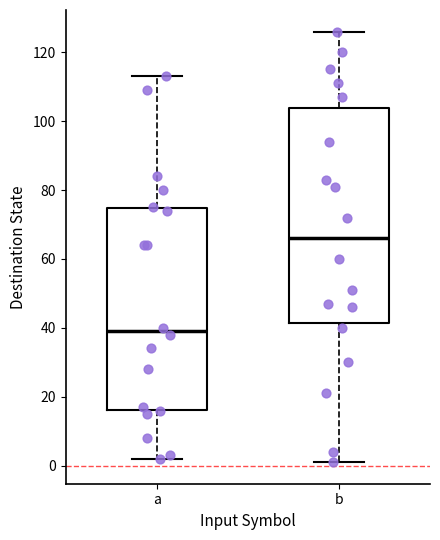

Where does the lower whisker of the box for a end on the y-axis? The values are not printed on the chart, so give them approximately, as read against the axis.

2